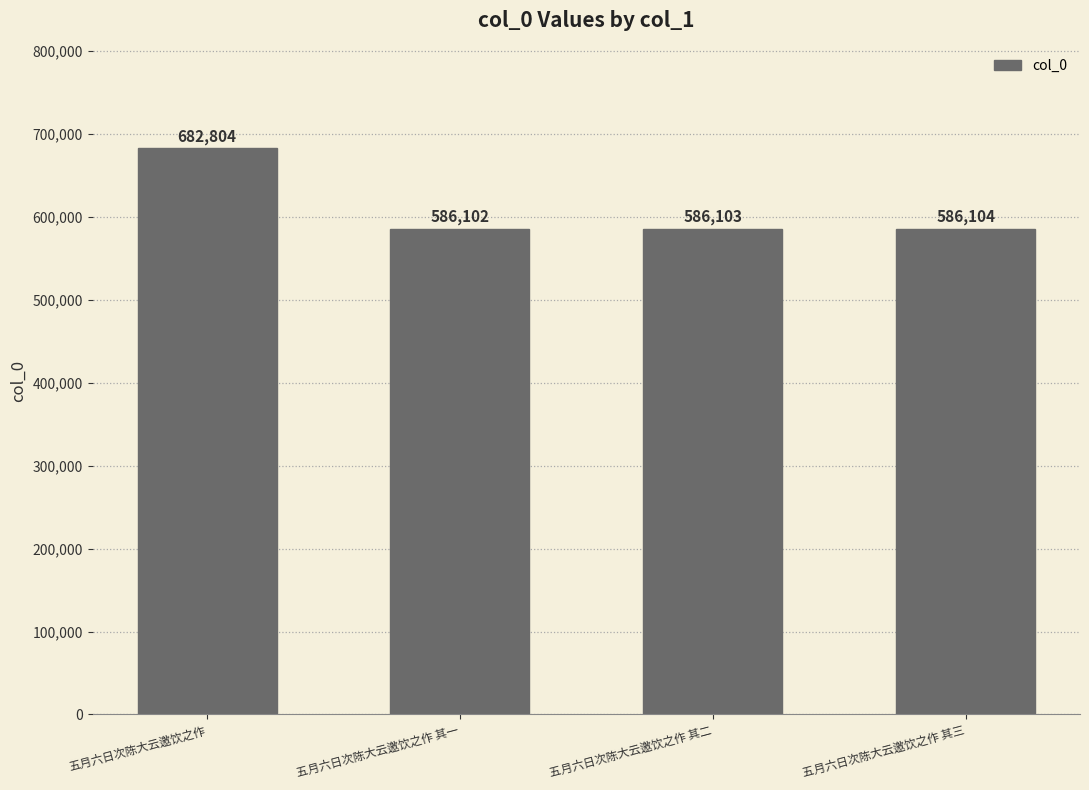

What is the label of the 4th bar from the right?

五月六日次陈大云邀饮之作